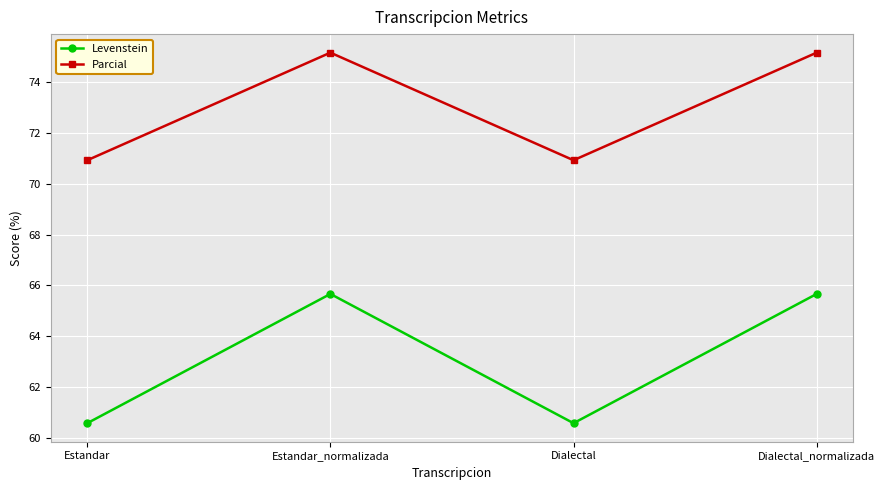

What is the approximate value of Levenstein at Dialectal_normalizada?

65.7